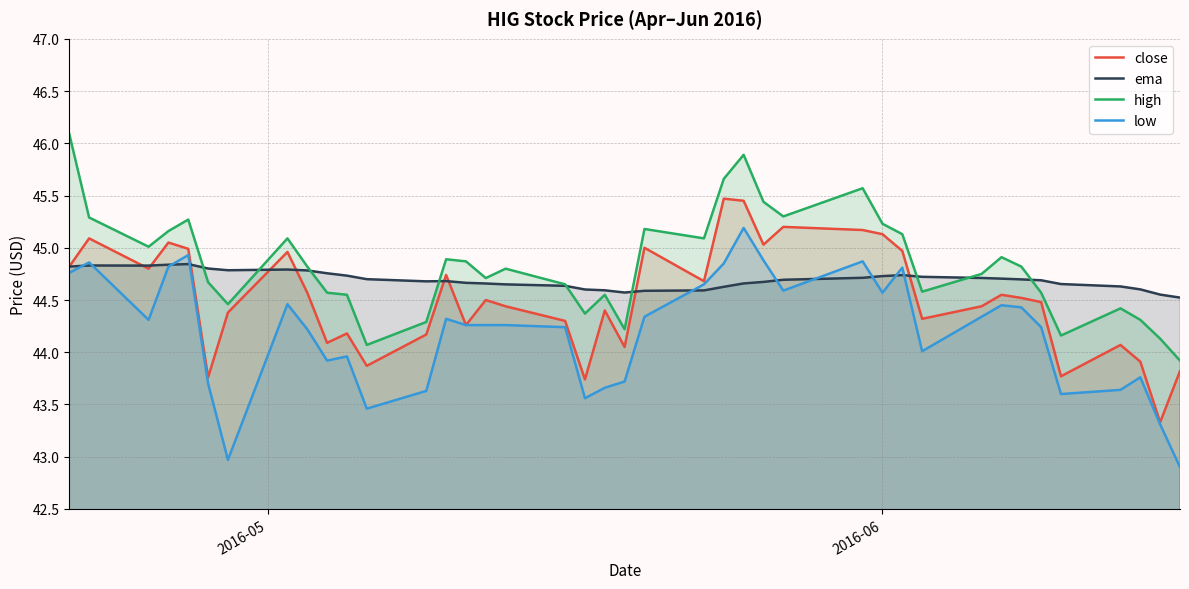

True or false: high has more than 0 points higher than both neighbors.

True